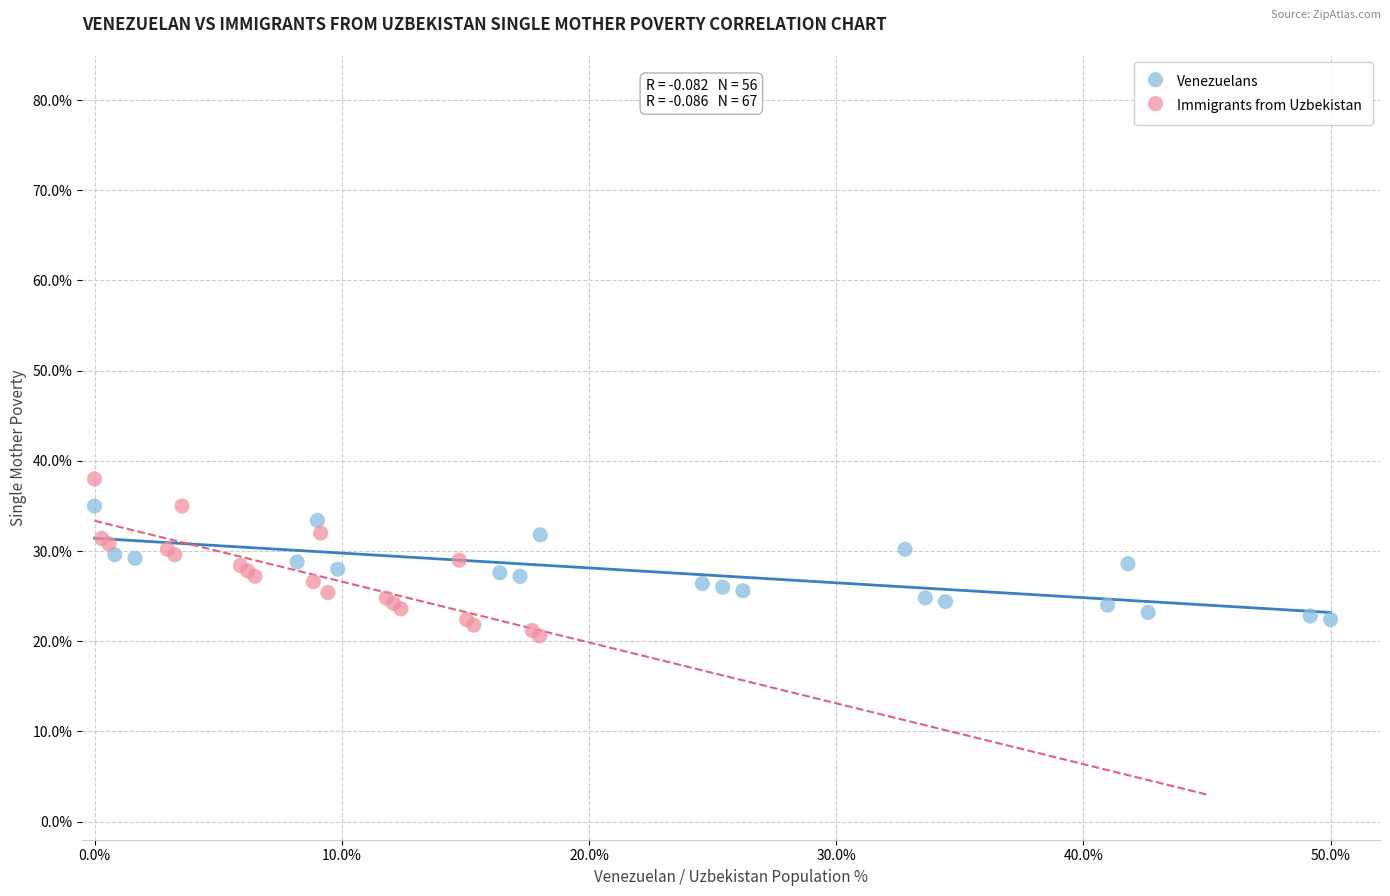

What are all the series names shown in the legend?

Venezuelans, Immigrants from Uzbekistan